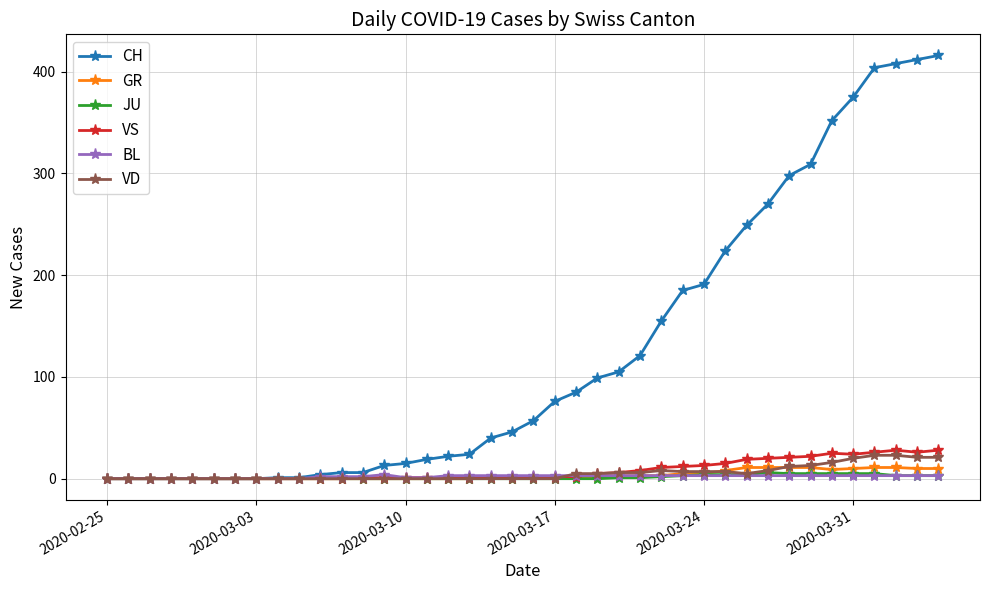

How many data points does each series have?

40